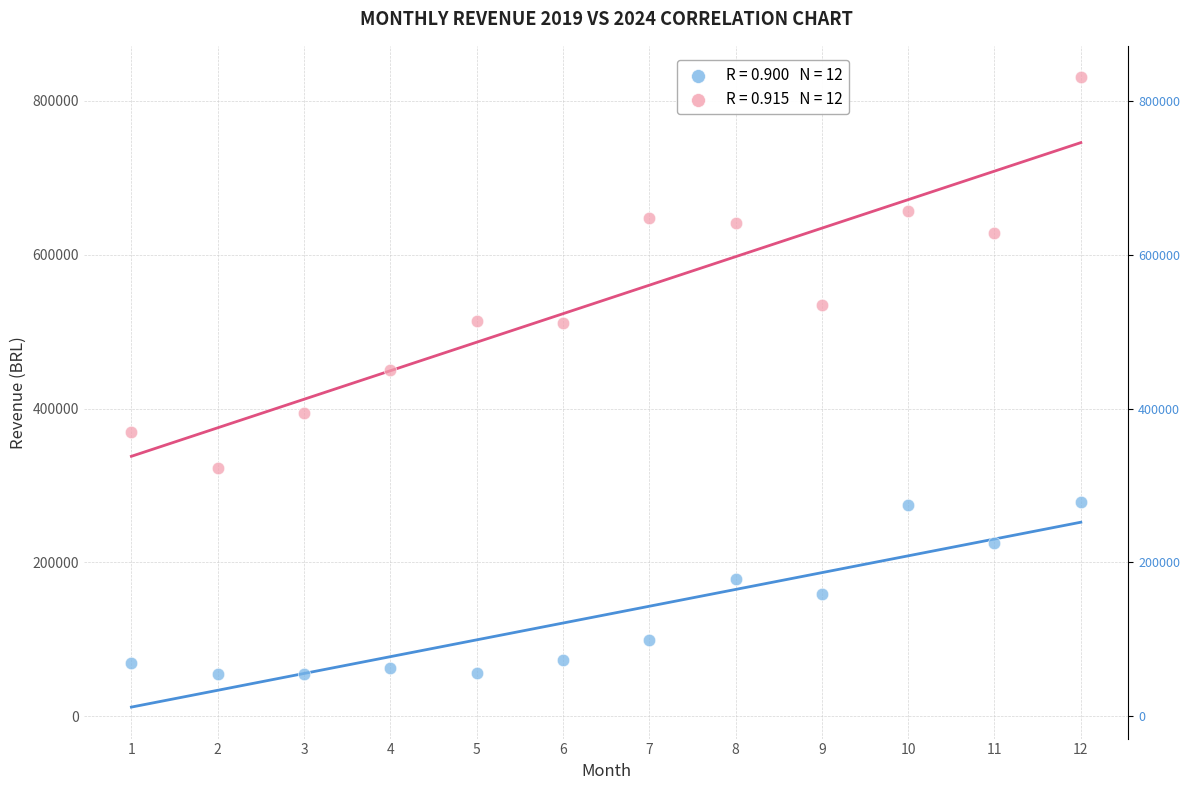

Across all data points, what is the range of X values (max minus min)?

11.0